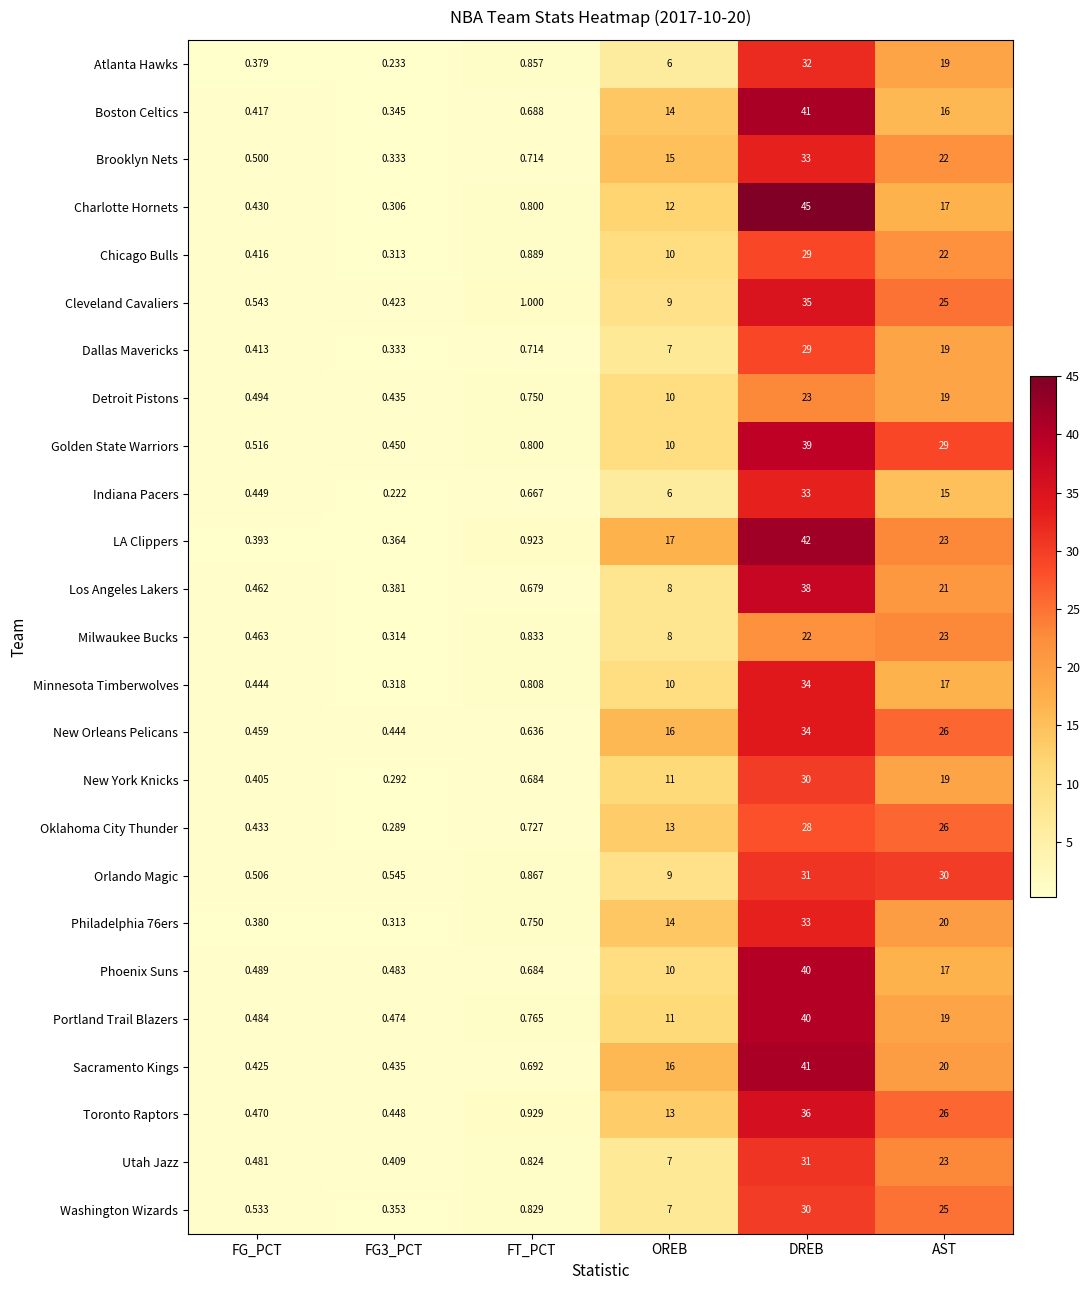

At how many categories does at least one series exceed 19?

2